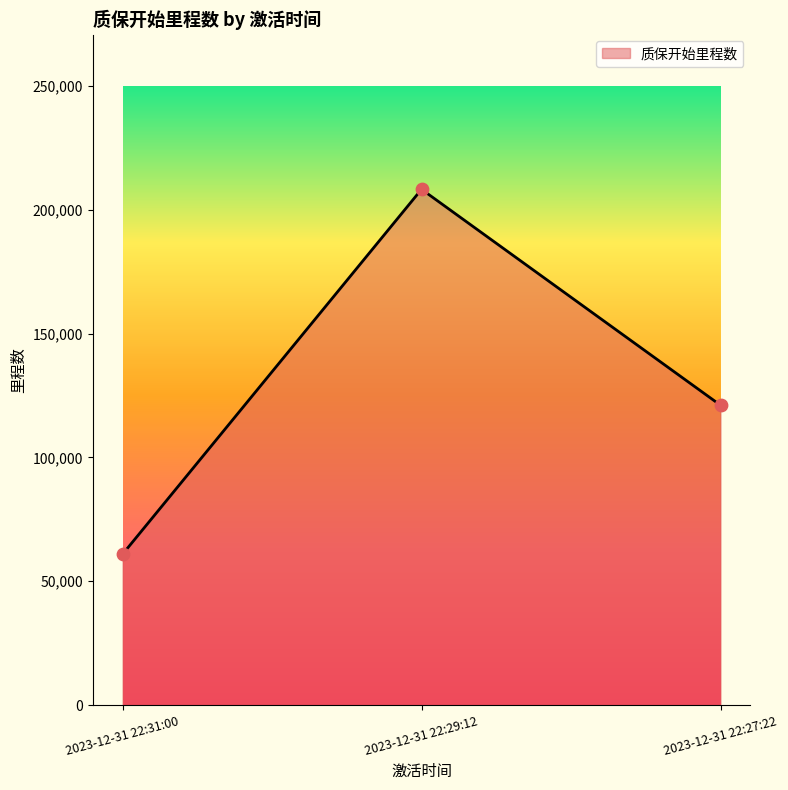

What is the ratio of the value at 2023-12-31 22:29:12 to the value at 2023-12-31 22:27:22?

1.7